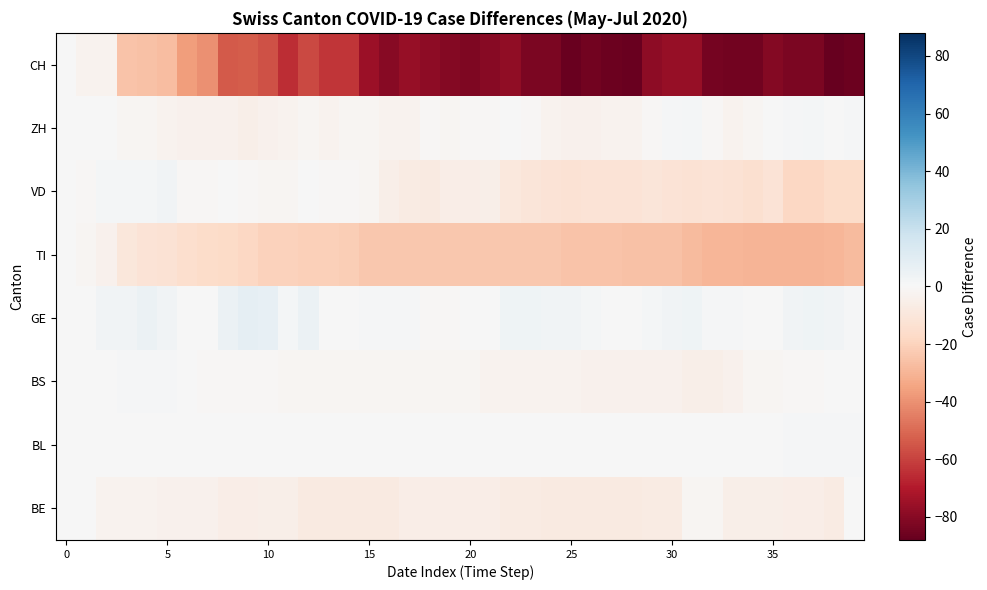

What is the greatest value displayed?

8